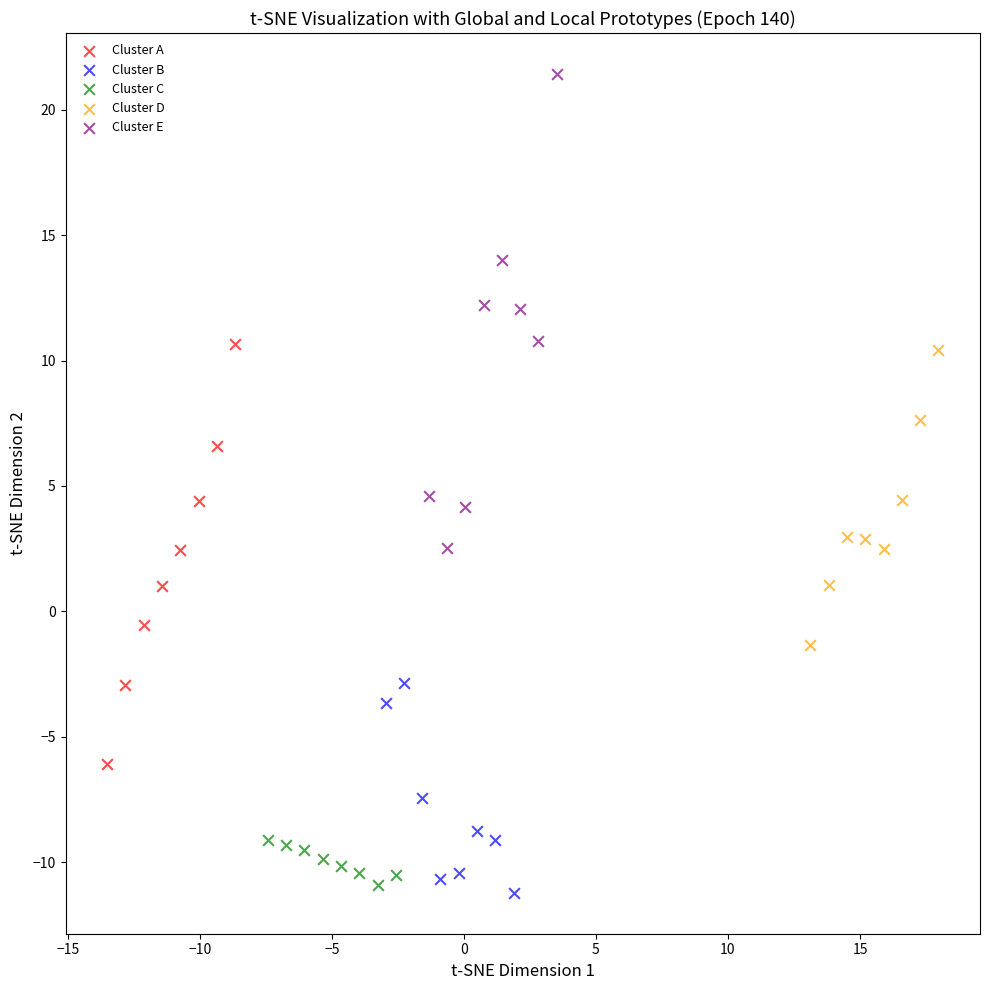

Which series reaches the minimum Y coordinate?

Cluster B